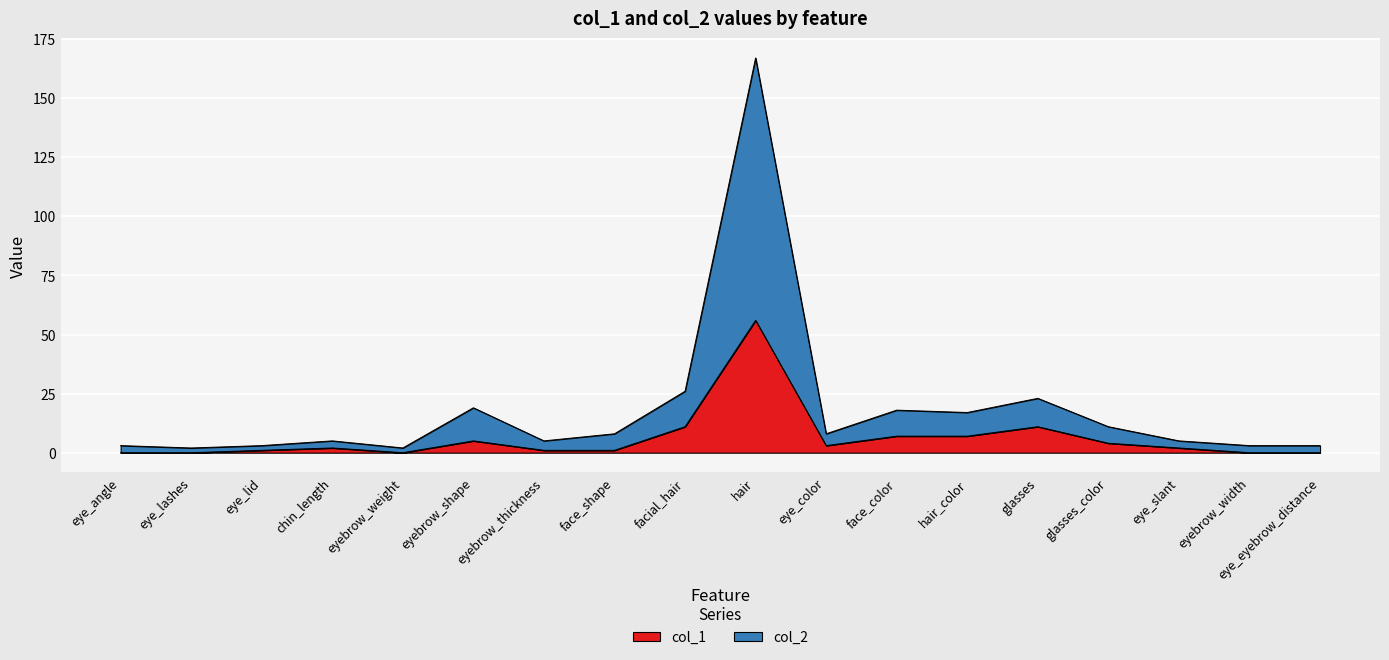

What is the value of the col_2 point at the 7th from the left?

5